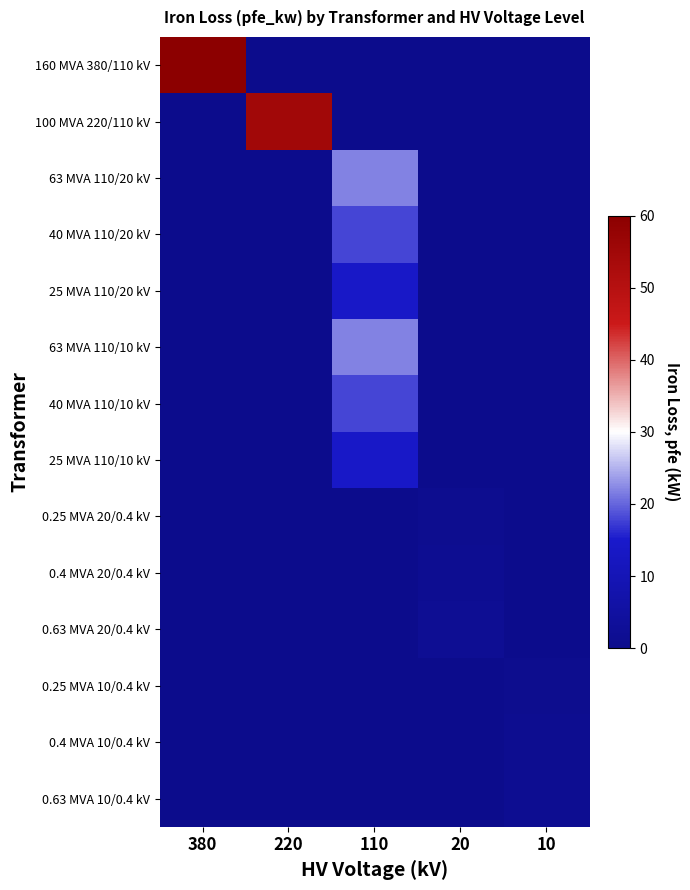

List the series in order of their peak value, lowest first.

0.25 MVA 10/0.4 kV, 0.25 MVA 20/0.4 kV, 0.4 MVA 10/0.4 kV, 0.63 MVA 10/0.4 kV, 0.4 MVA 20/0.4 kV, 0.63 MVA 20/0.4 kV, 25 MVA 110/20 kV, 25 MVA 110/10 kV, 40 MVA 110/20 kV, 40 MVA 110/10 kV, 63 MVA 110/20 kV, 63 MVA 110/10 kV, 100 MVA 220/110 kV, 160 MVA 380/110 kV